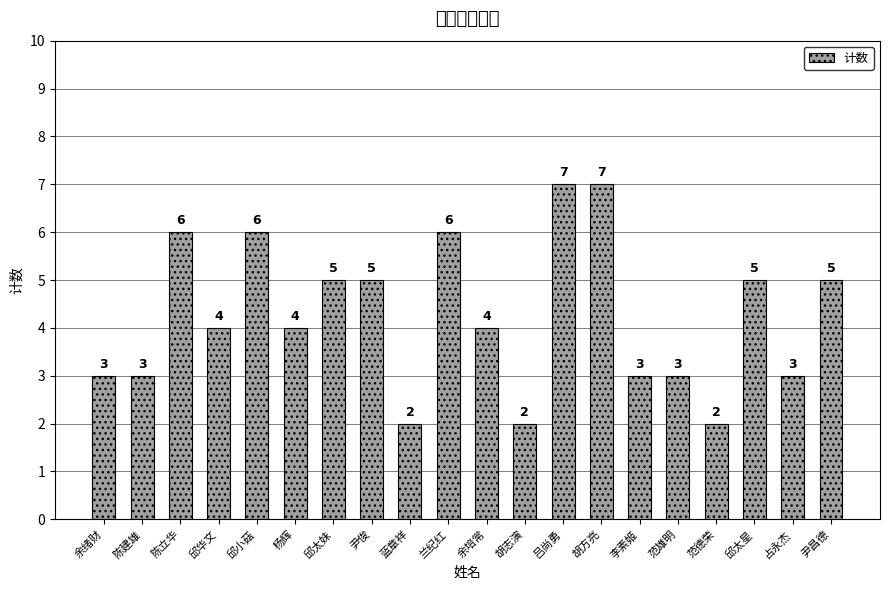

Reading left to right, what are all the values shown in this chart?

3	3	6	4	6	4	5	5	2	6	4	2	7	7	3	3	2	5	3	5